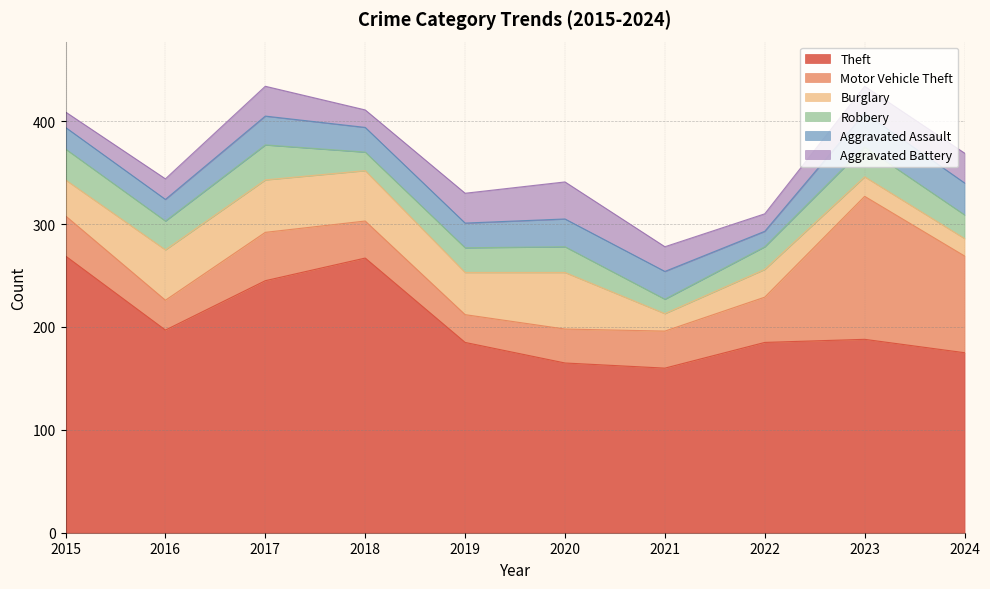

Count the number of data series in this chart.

6